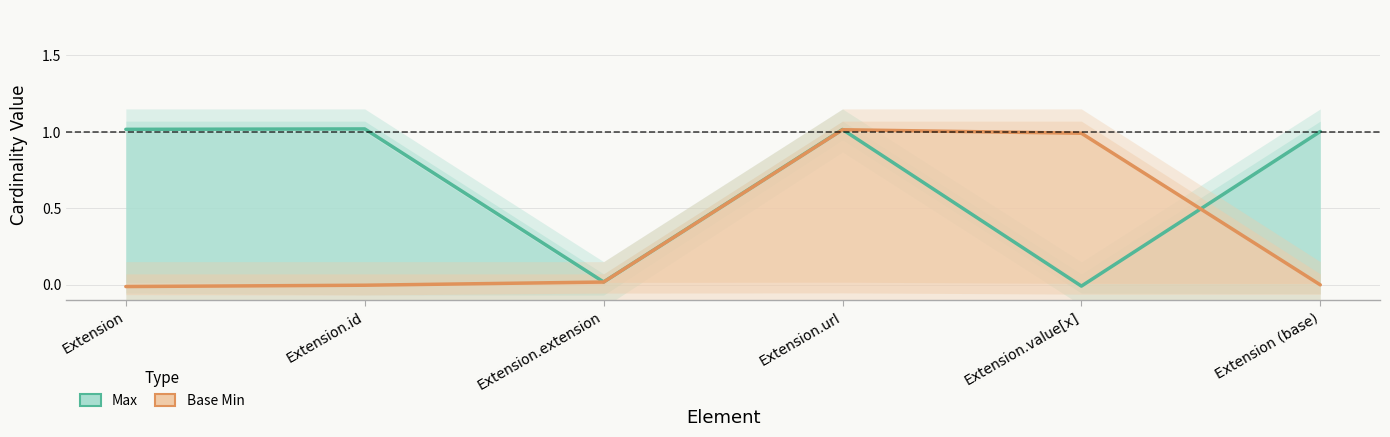

Which series has the largest range (max minus min)?

Max